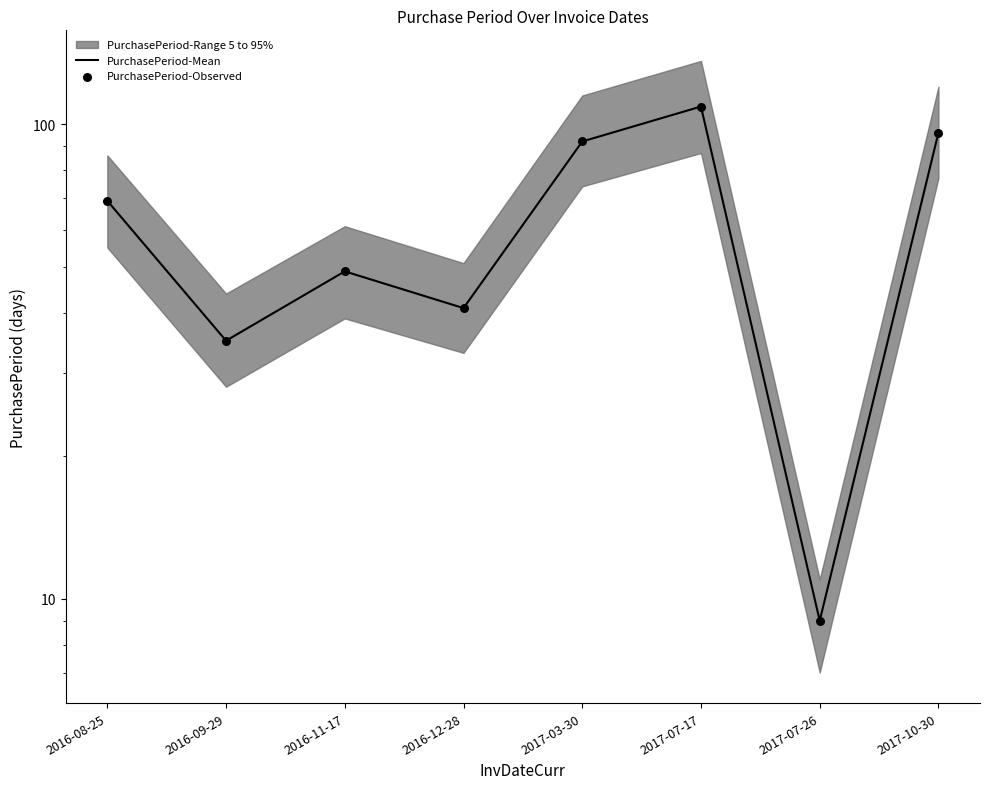

At which category is the sum across all series the highest?

2017-07-17